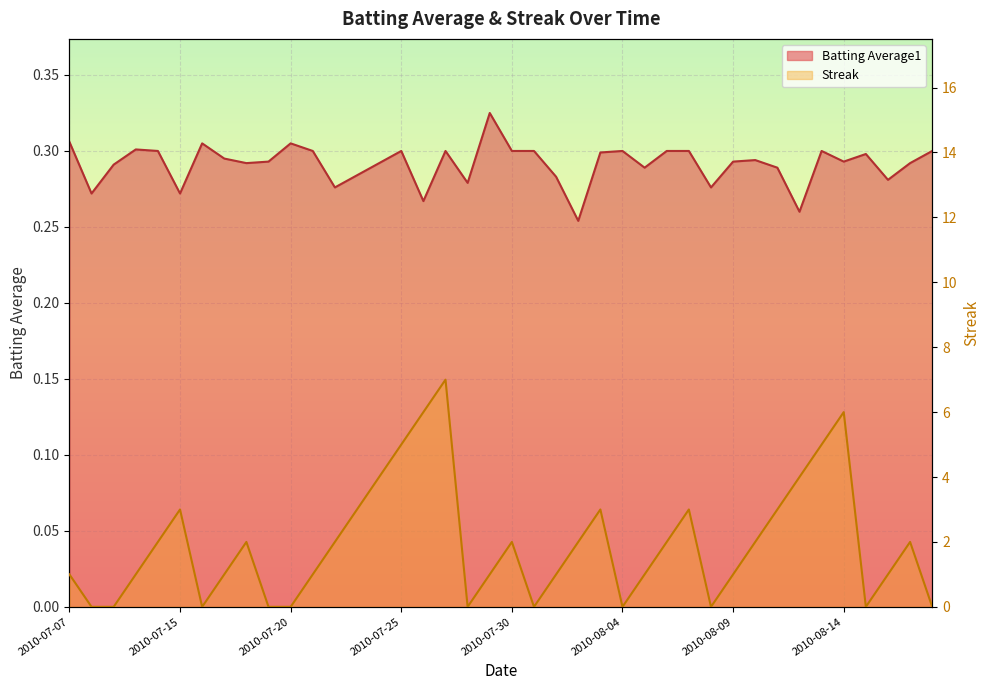

What is the difference between the maximum and minimum values in the Batting Average1 series?

0.1